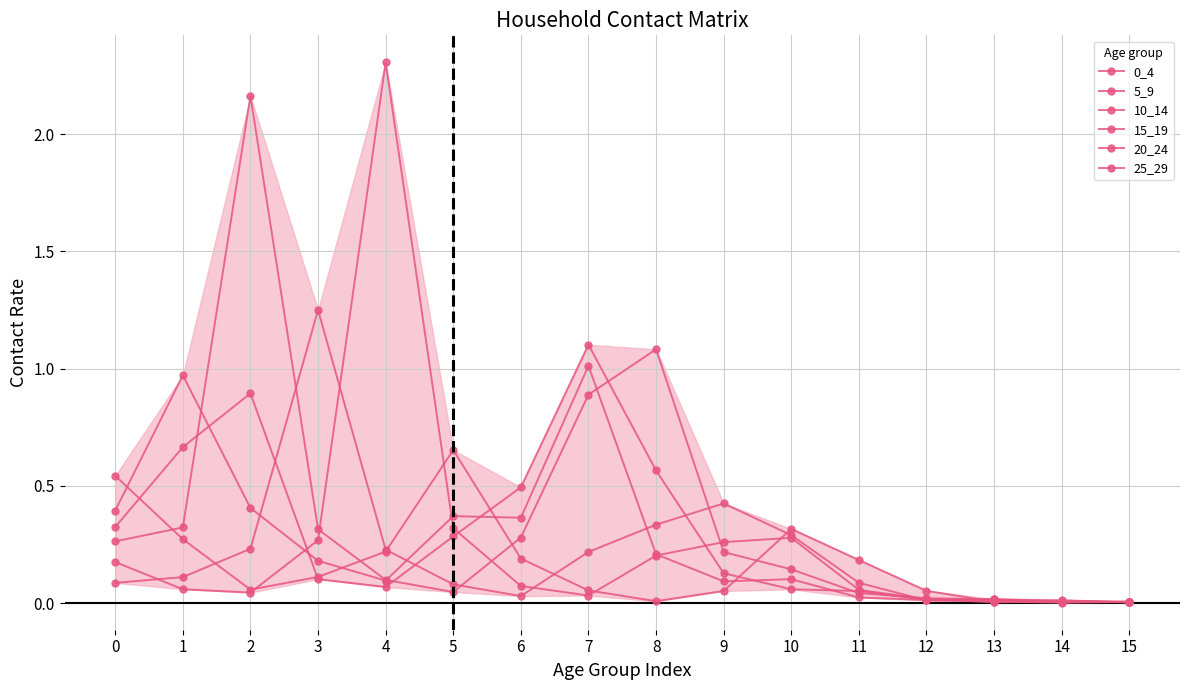

How many lines are shown in the chart?

6